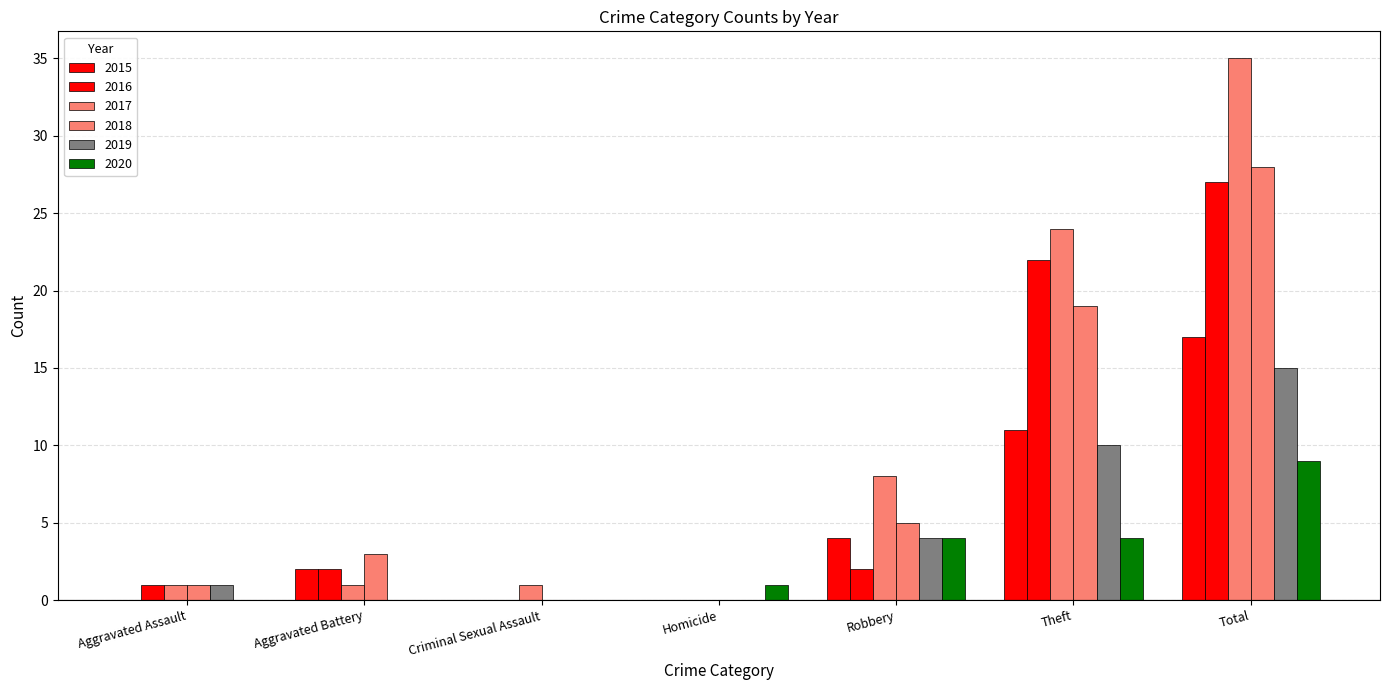

How many series are shown in this chart?

6